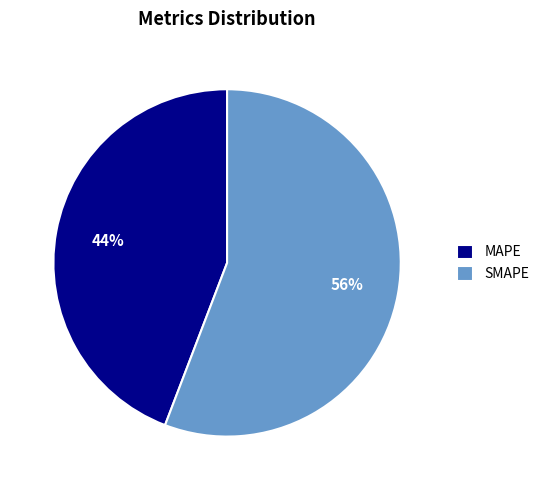

Count the number of slices in the pie.

2